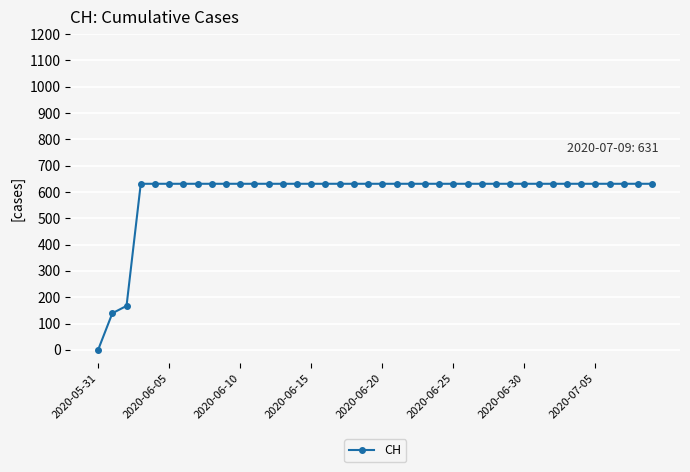

What is the sum of all values?

23653